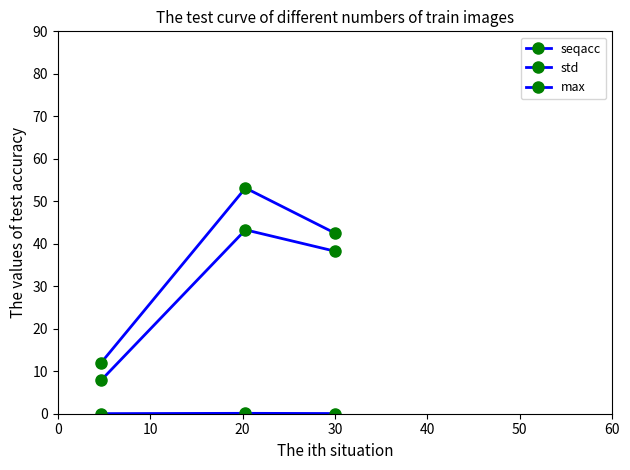

Count the number of categories in the chart.

3